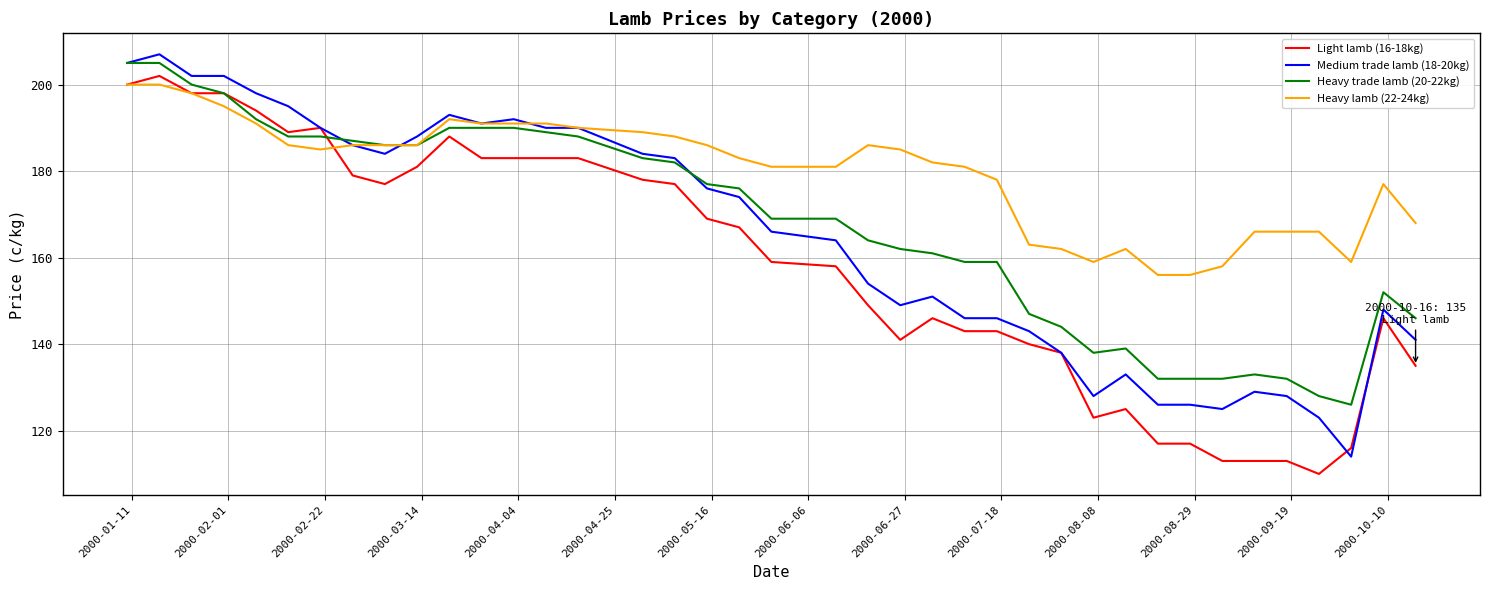

What is the highest value of the Medium trade lamb (18-20kg) series?

207